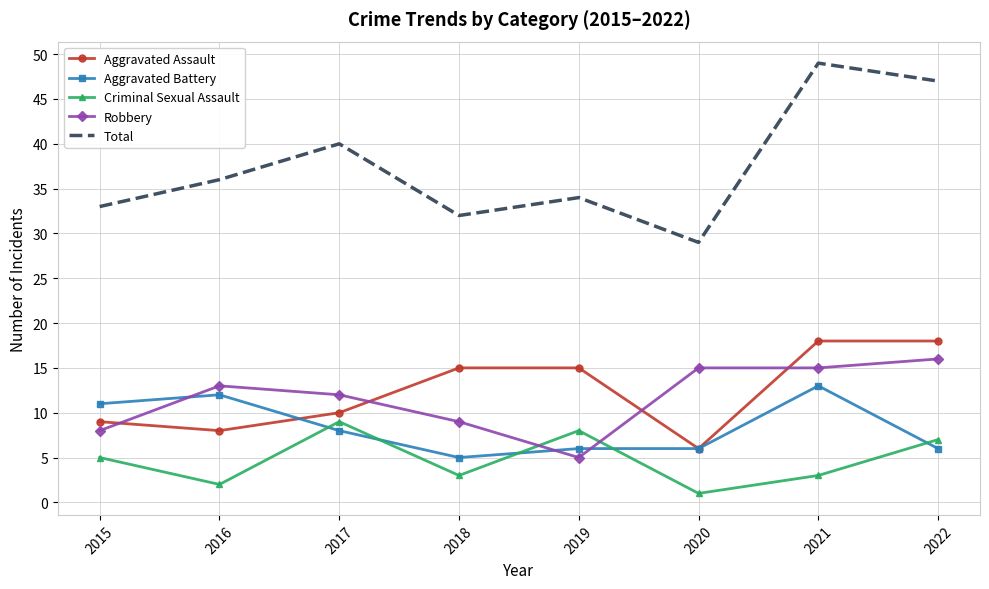

Which label corresponds to the largest value in the chart?

2021